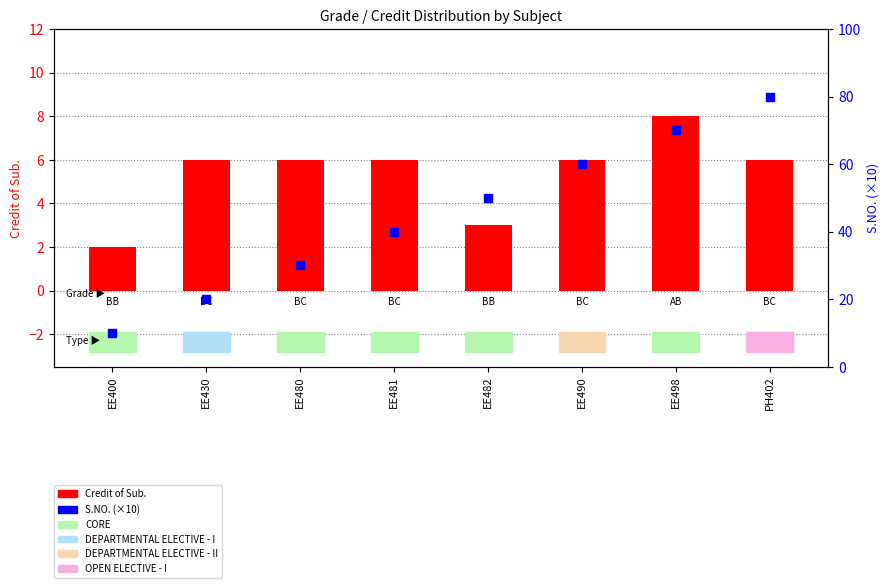

Which series has the largest total across all categories?

S.NO. (×10)